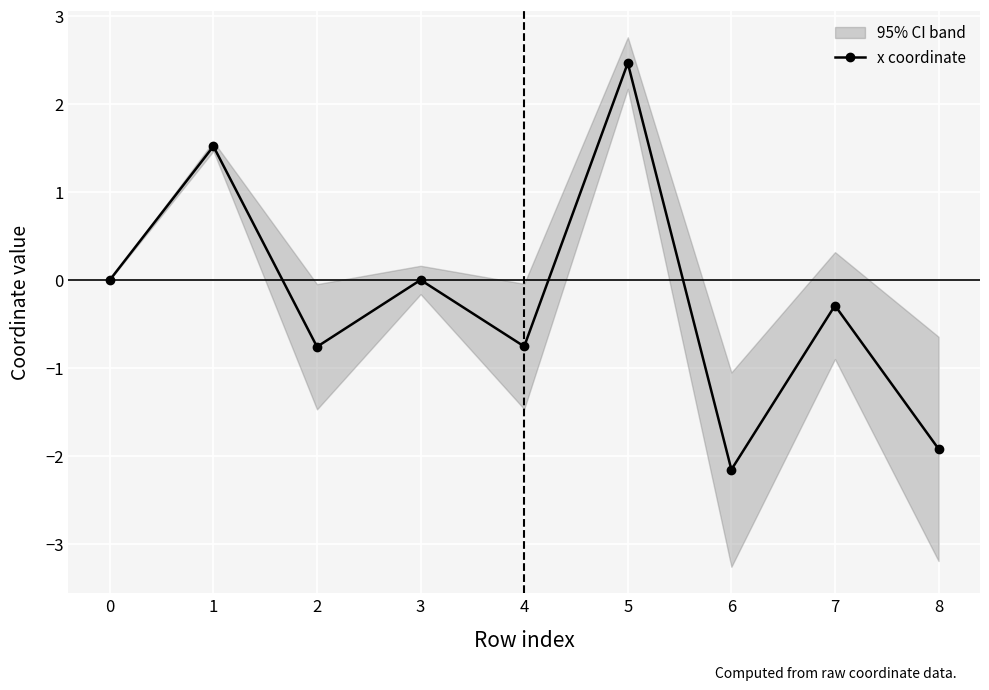

What is the difference between the maximum and minimum values?

4.6